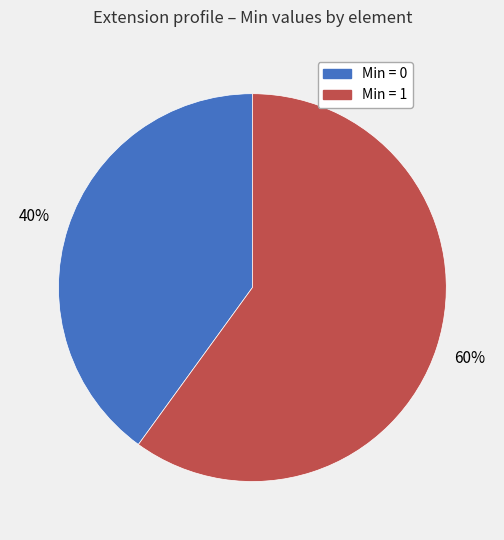

Which category has the biggest portion of the pie?

Min = 1